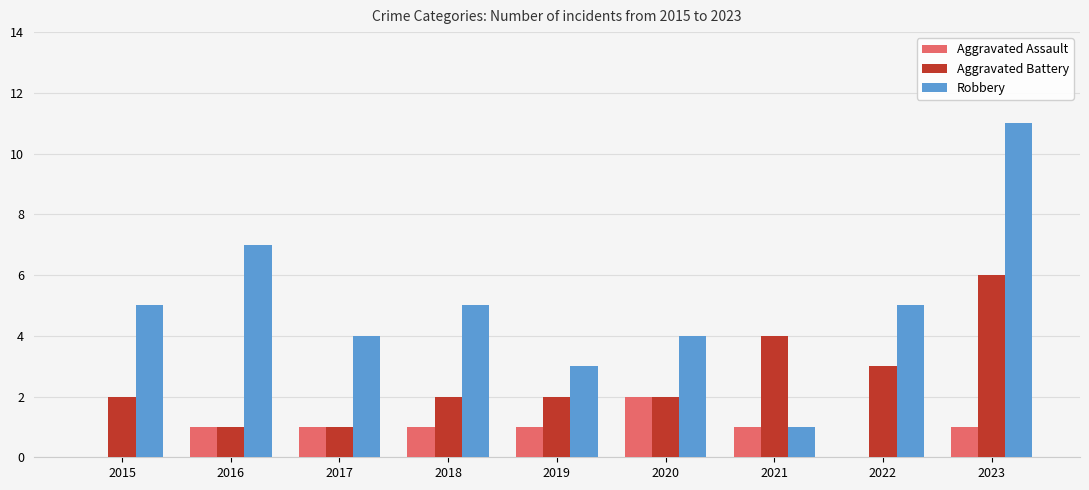

What is the approximate value of Aggravated Battery at 2023?

6